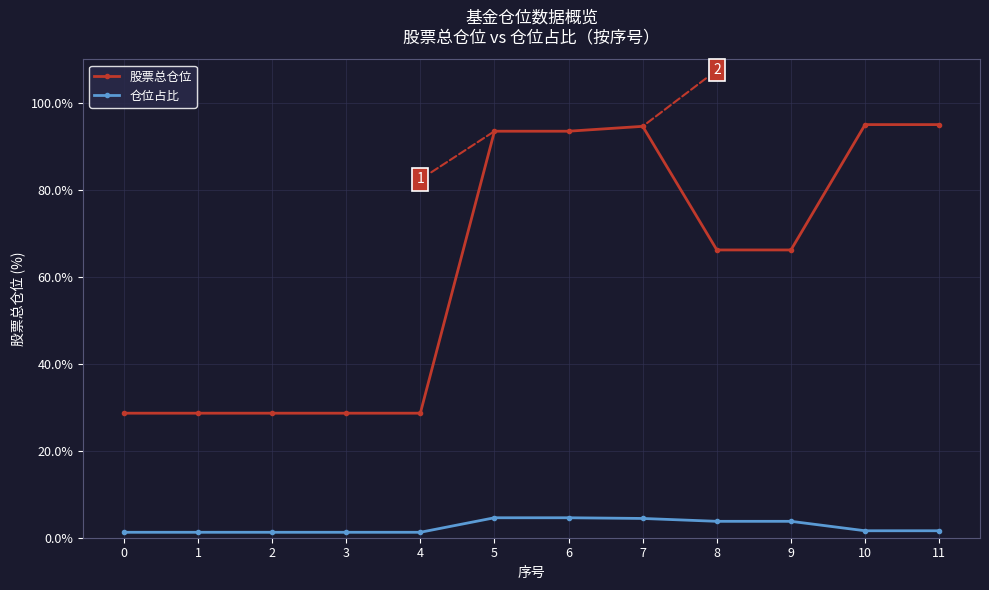

List the series in order of their peak value, highest first.

股票总仓位, 仓位占比